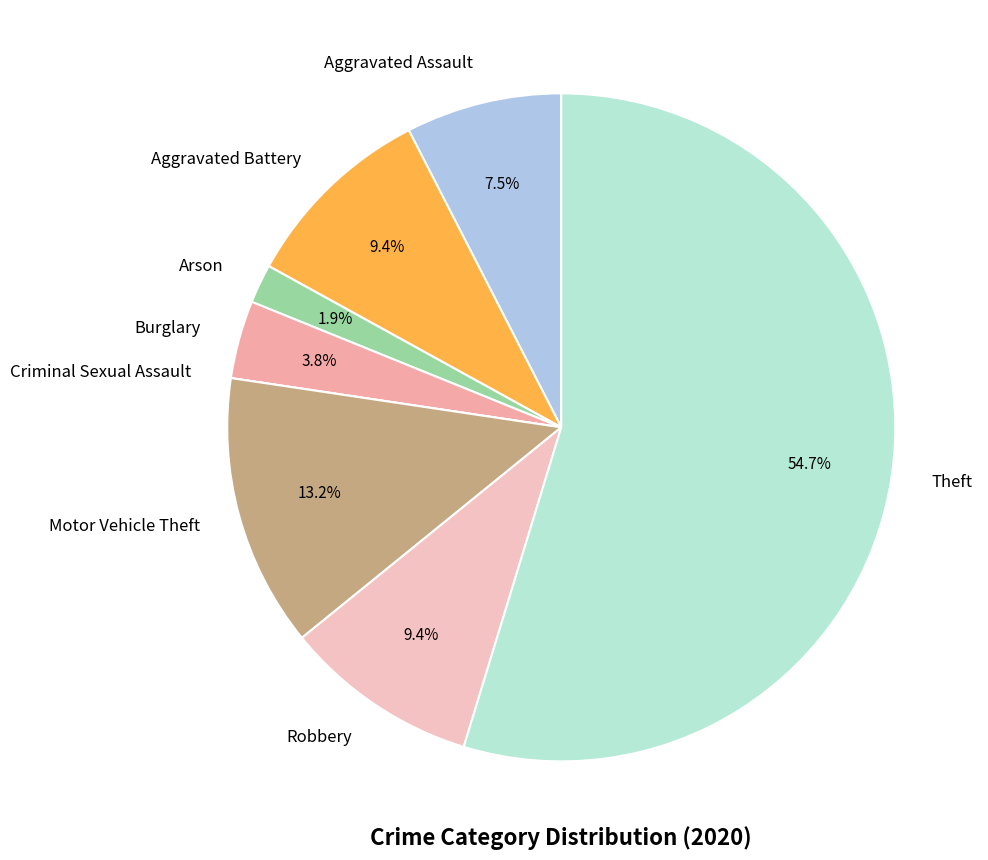

Which category has the biggest portion of the pie?

Theft